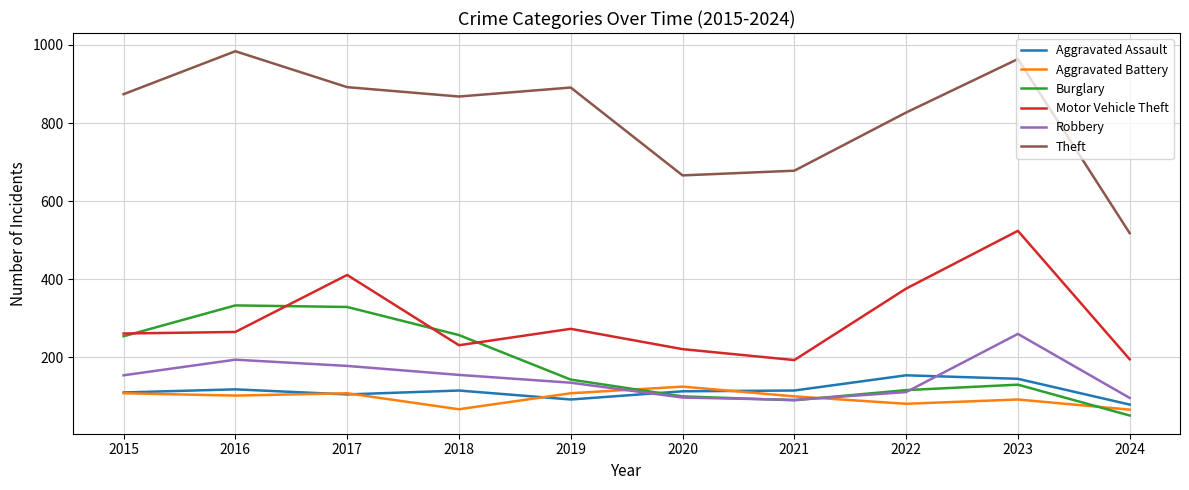

What is the approximate value of Robbery at 2018, to the nearest 10?

160